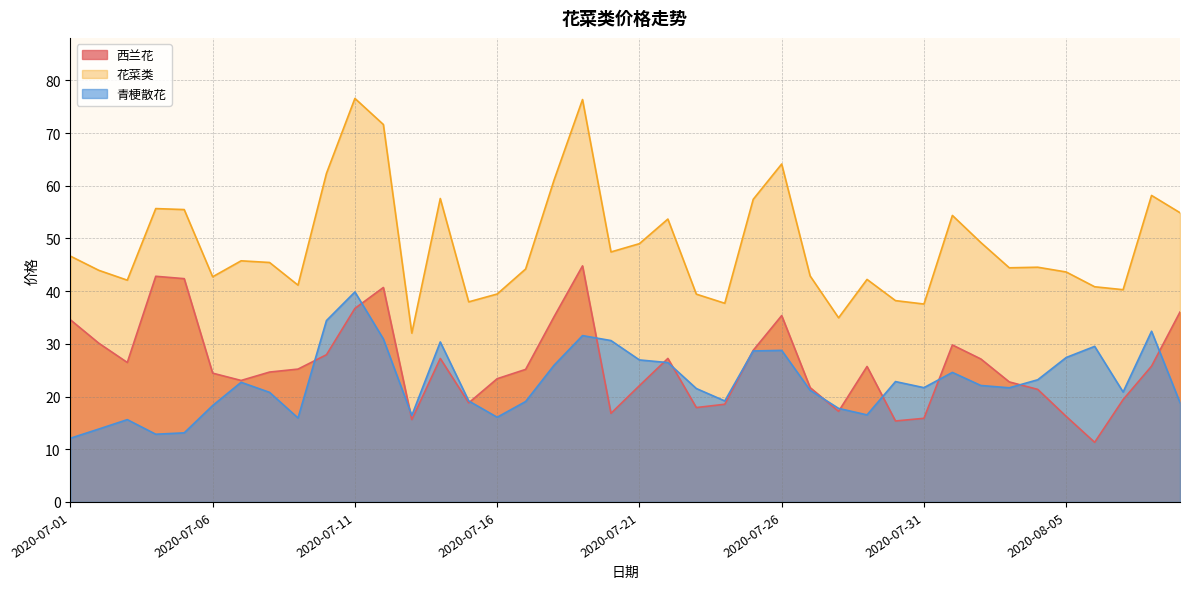

Reading left to right, extract all data points from this chart.

西兰花: 34.6	30.1	26.5	42.8	42.4	24.4	23.1	24.6	25.2	27.9	36.7	40.7	15.6	27.2	18.8	23.4	25.1	35.1	44.8	16.8	22.1	27.2	17.9	18.5	28.8	35.4	21.7	17.2	25.7	15.4	15.9	29.8	27.1	22.8	21.4	16.2	11.3	19.4	25.8	36.0
花菜类: 46.6	43.9	42.1	55.7	55.5	42.7	45.7	45.4	41.1	62.3	76.6	71.6	32.0	57.6	38.0	39.5	44.2	61.1	76.4	47.4	49.0	53.7	39.4	37.7	57.4	64.1	42.9	34.9	42.2	38.2	37.5	54.4	49.2	44.4	44.5	43.6	40.8	40.3	58.2	54.9
青梗散花: 12.1	13.8	15.6	12.8	13.1	18.3	22.7	20.8	15.9	34.4	39.8	30.9	16.4	30.4	19.2	16.1	19.0	25.9	31.6	30.6	26.9	26.4	21.5	19.2	28.6	28.8	21.2	17.7	16.5	22.8	21.7	24.6	22.1	21.7	23.2	27.4	29.5	20.9	32.4	18.8